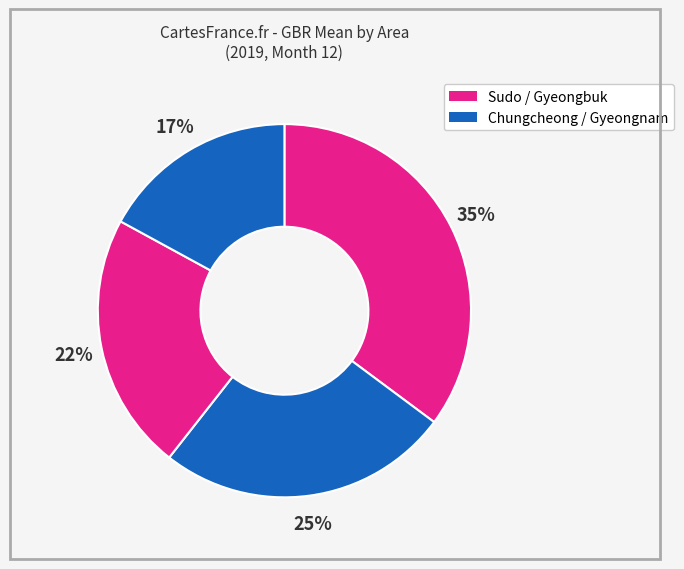

Which category has the smallest portion of the pie?

Gyeongnam